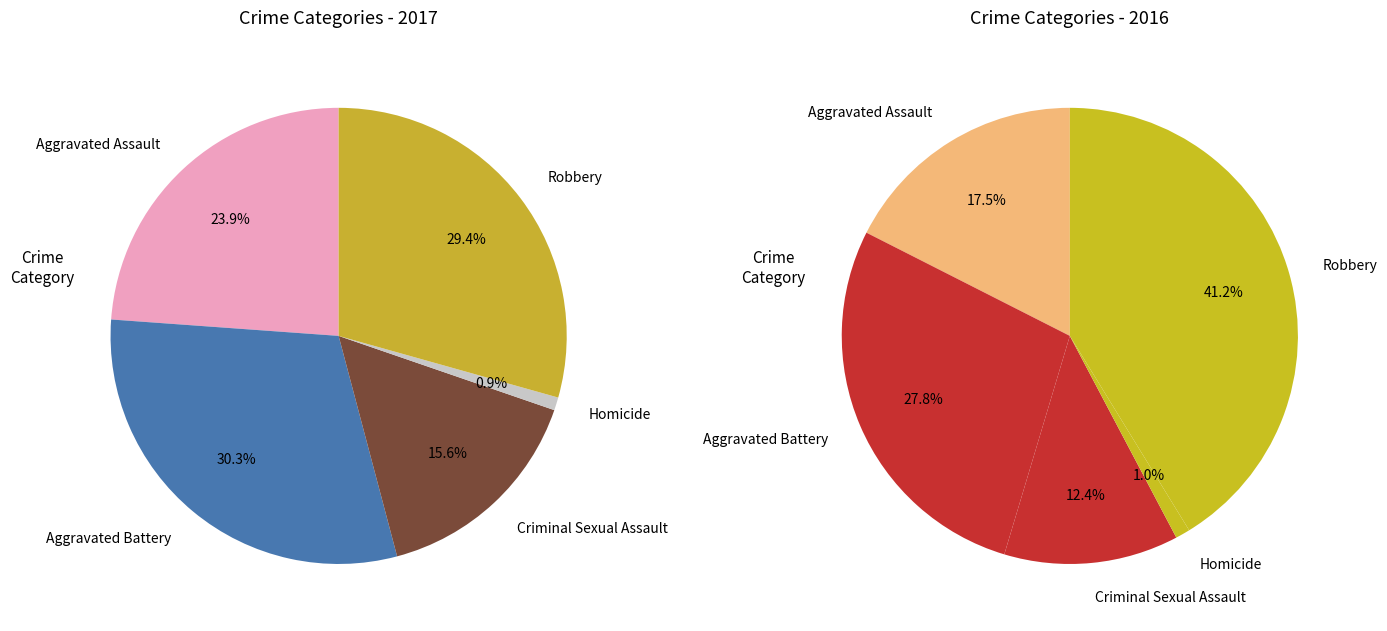

To the nearest percent, what is the difference between the Aggravated Assault and Aggravated Battery slice percentages?

6%